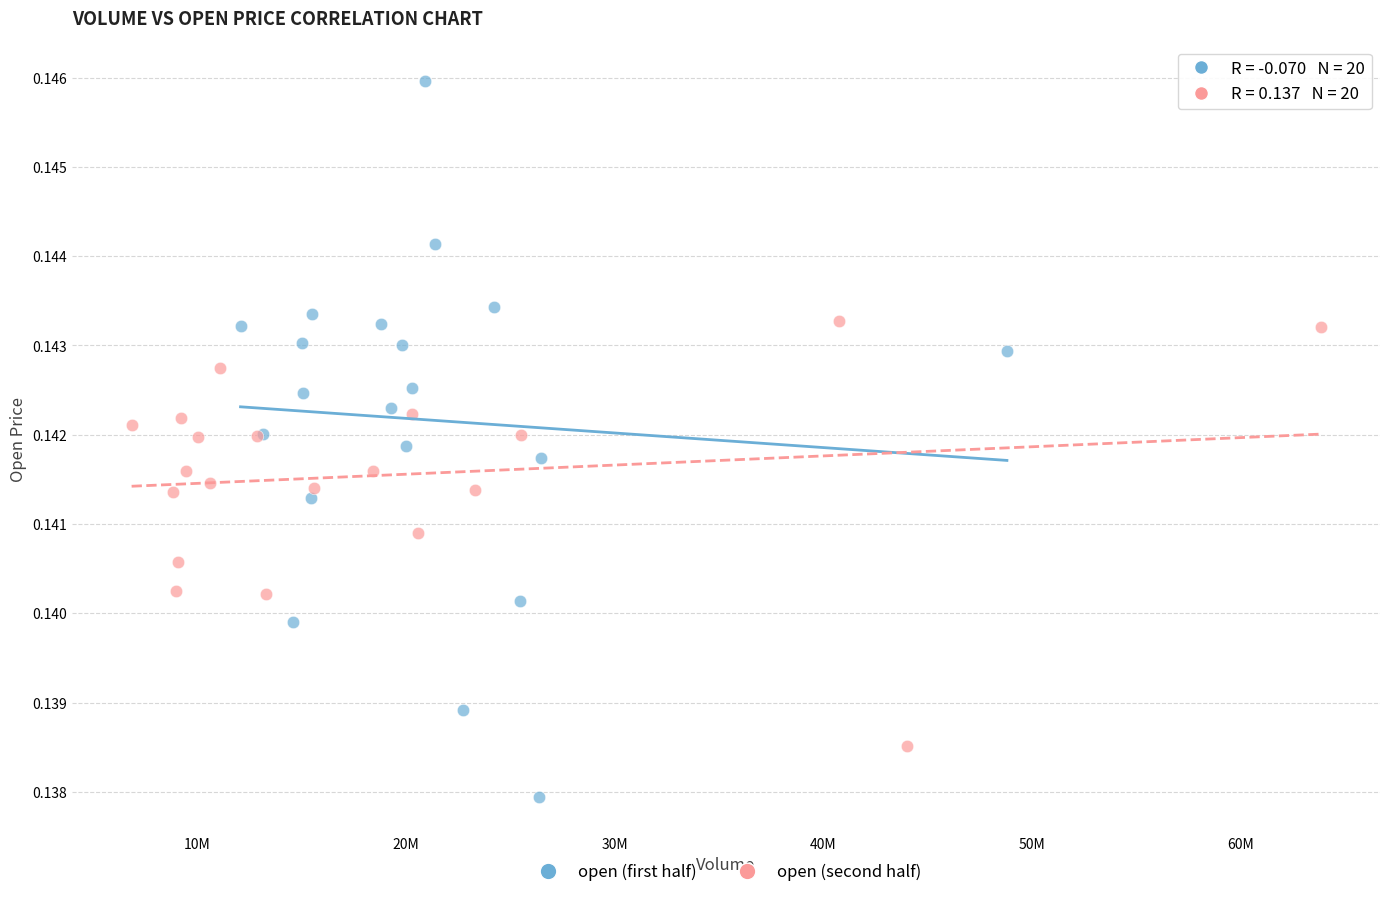

Which series contains the highest Y value?

open (first half)